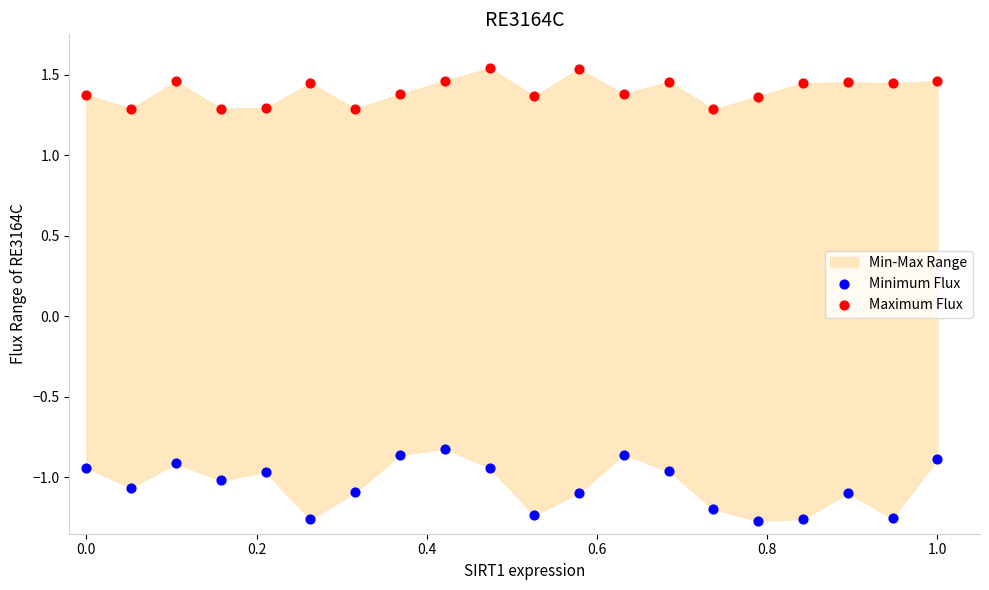

Which series reaches the maximum Y coordinate?

Maximum Flux